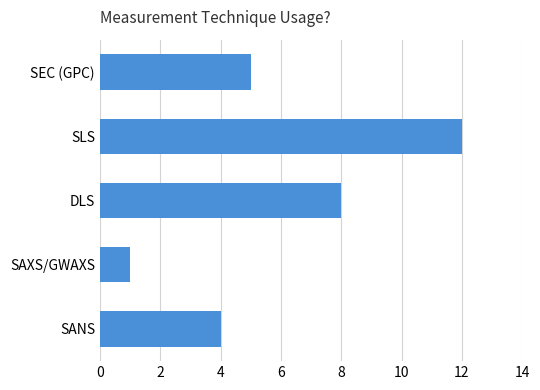

Reading bottom to top, transcribe all the data shown in this chart.

SANS=4	SAXS/GWAXS=1	DLS=8	SLS=12	SEC (GPC)=5